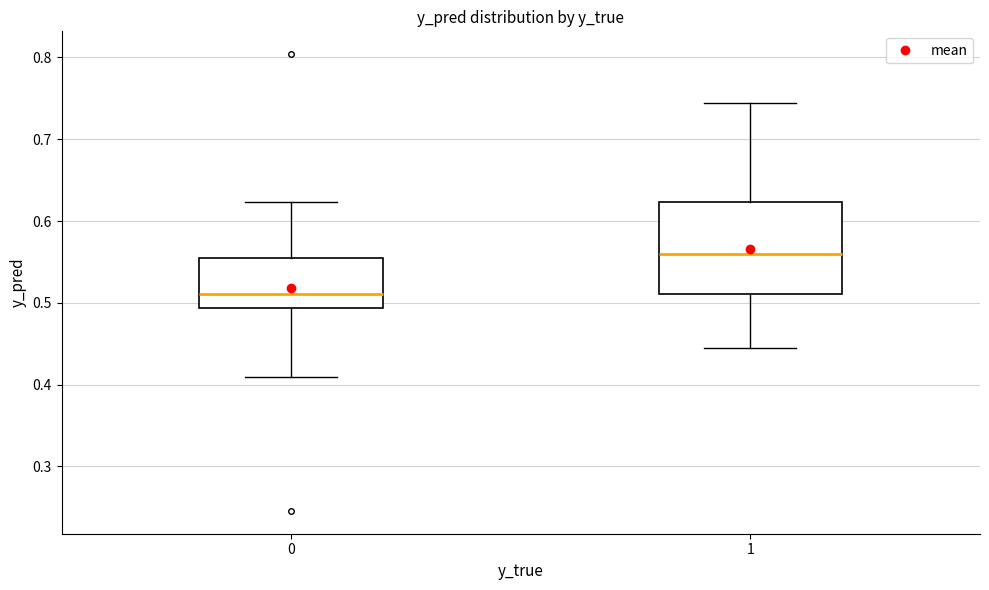

Reading left to right, read every box against the y-axis: the position of its median line, the range the box covers, and the ends of its whiskers. The values are not printed on the chart, so give them approximately, as read against the axis.

0: median 0.51, box 0.49 to 0.55, whiskers 0.41 to 0.62
1: median 0.56, box 0.51 to 0.62, whiskers 0.44 to 0.74